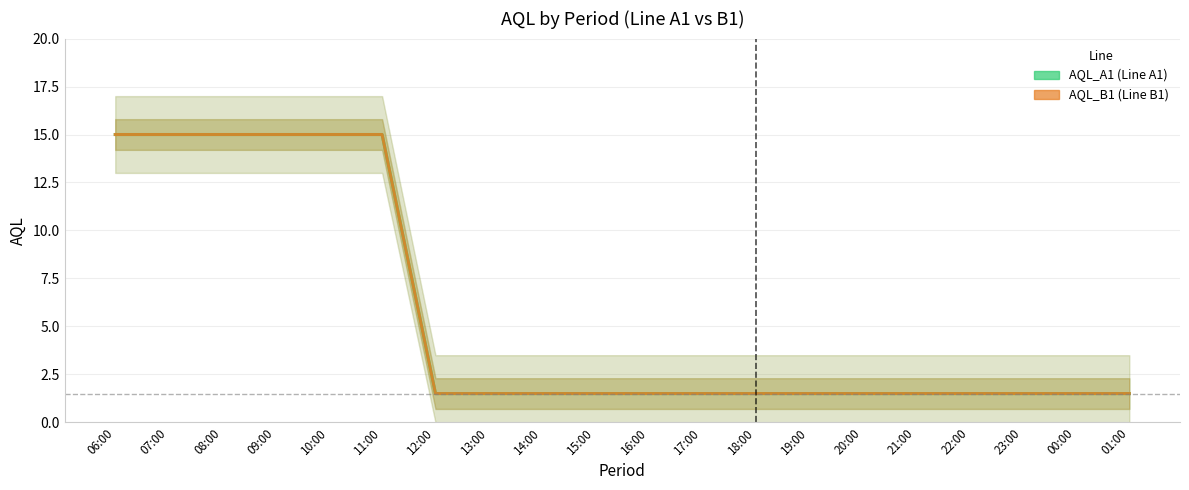

True or false: AQL_A1 has more than 2 points higher than both neighbors.

False